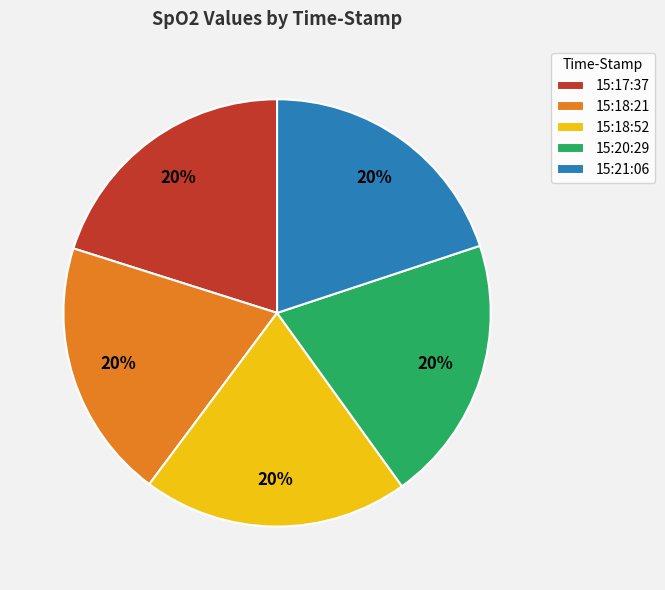

Does 15:18:21 account for over 50% of the chart?

No